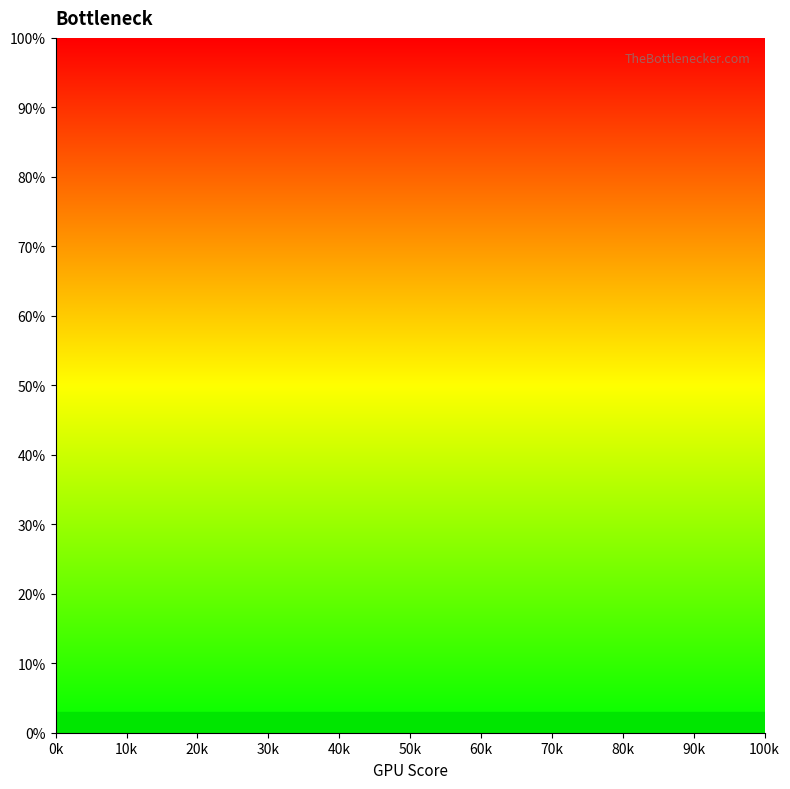

What is the difference between the maximum and minimum values?

100.0